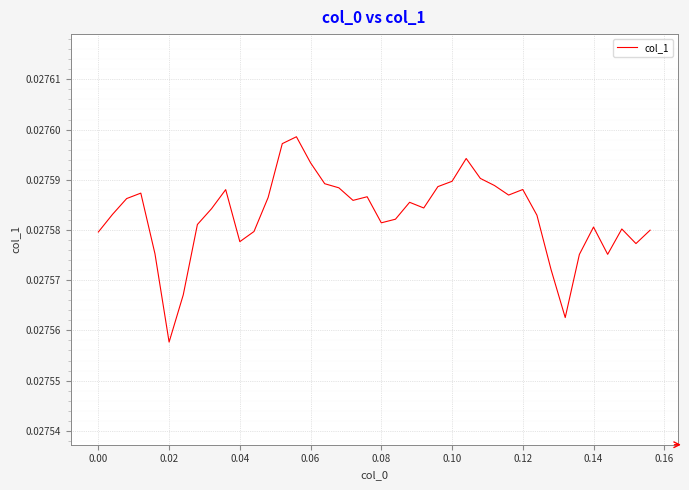

How many categories are shown in the chart?

40